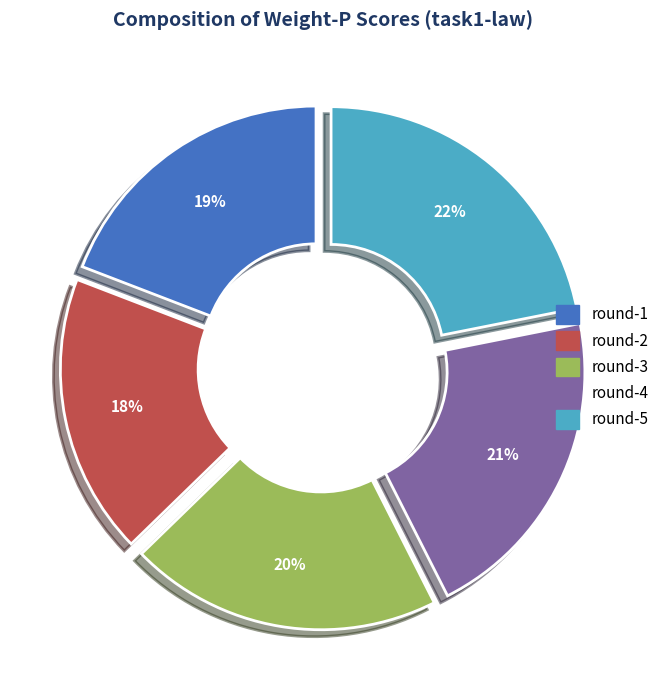

Between round-1 and round-3, which is larger?

round-3